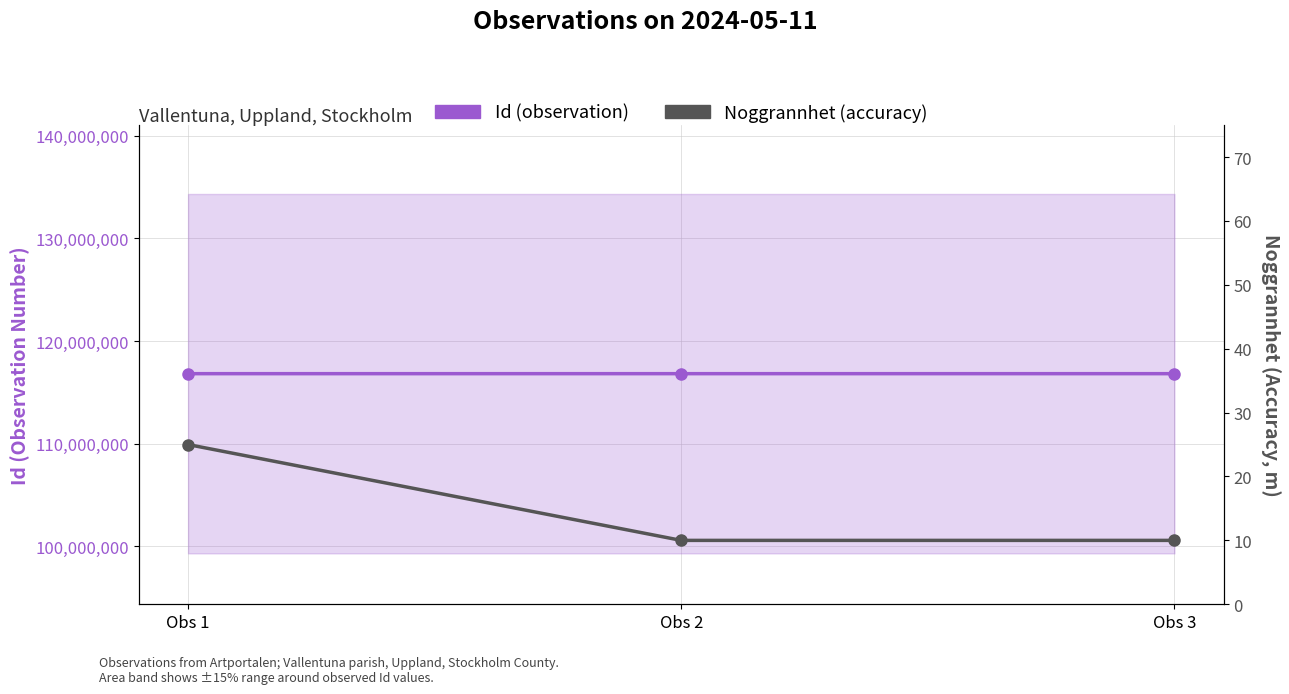

Which category has the lowest value in the Noggrannhet (accuracy) series?

Obs 2